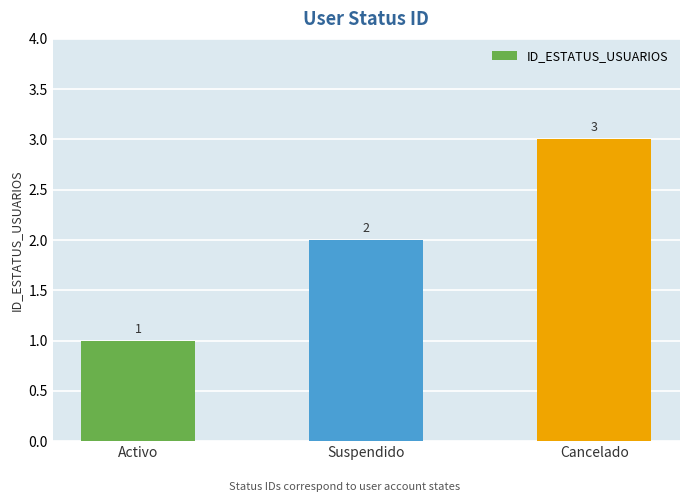

What is the average value?

2